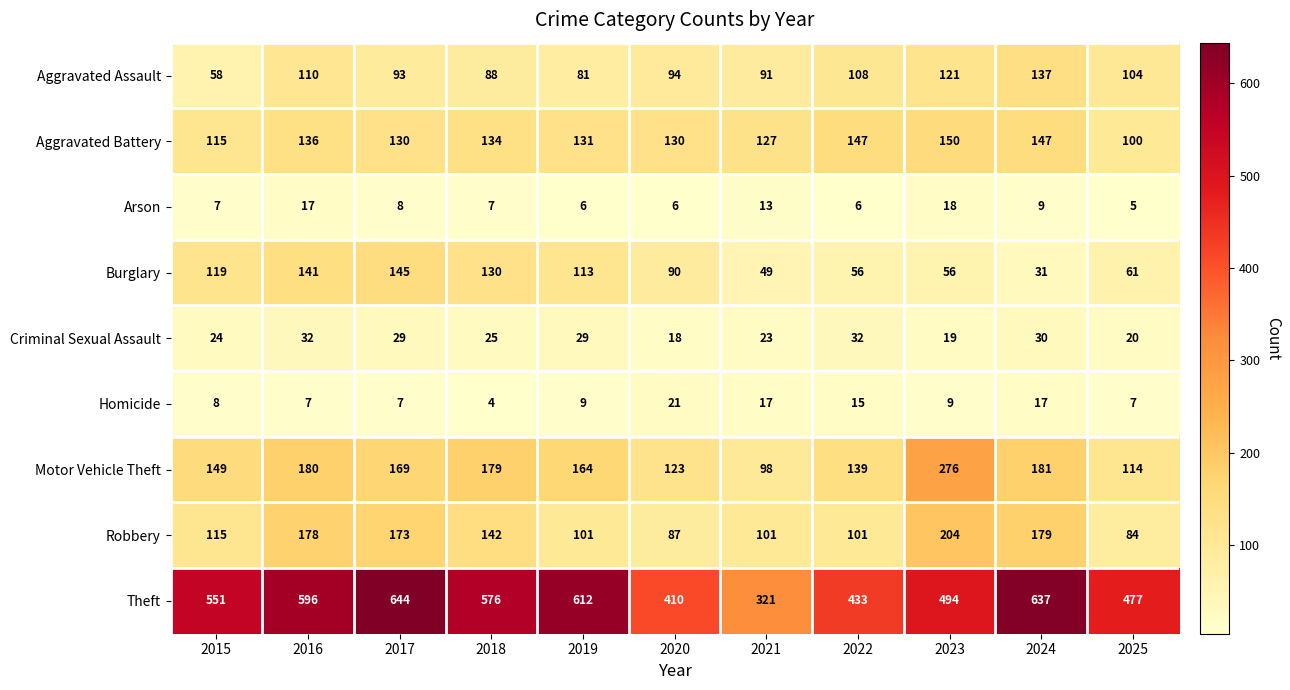

What is the lowest value of the Aggravated Battery series?

100